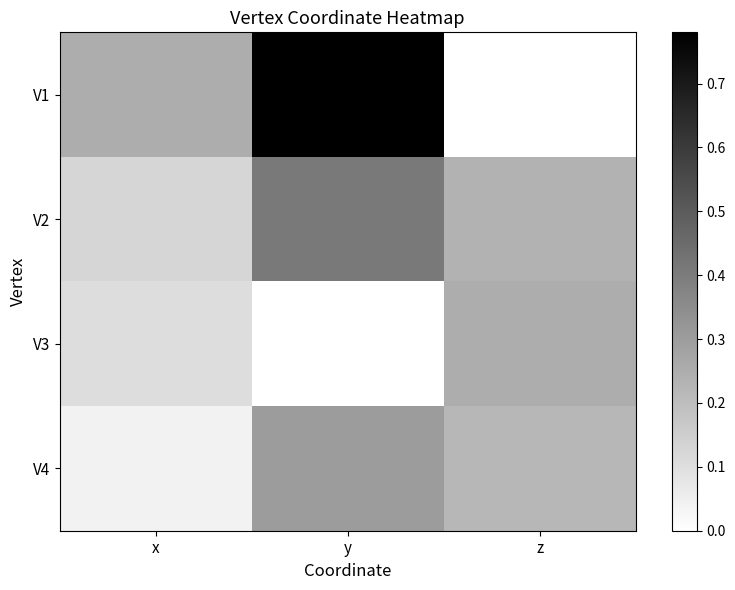

How many categories are shown in the chart?

3